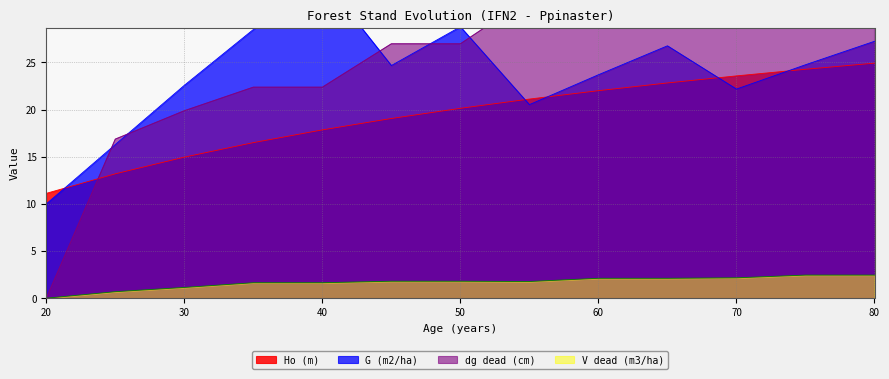

What is the value of the dg dead (cm) point at the 11th from the left?

39.0